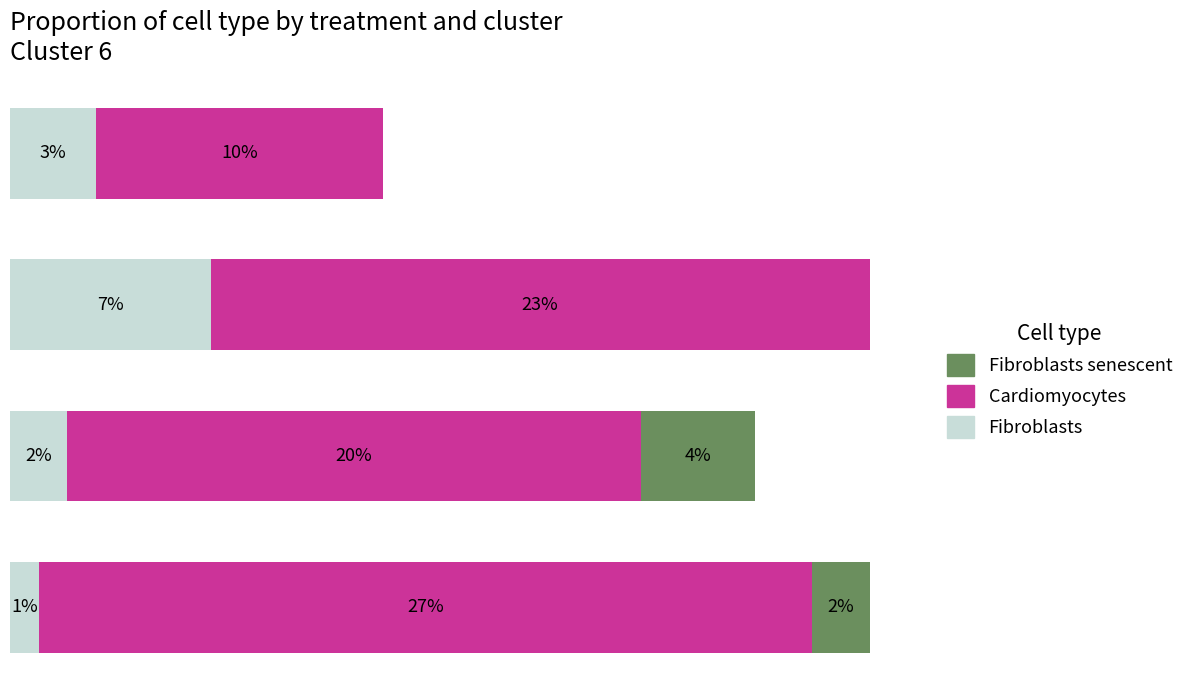

At which label is Fibroblasts senescent closest to 2?

3